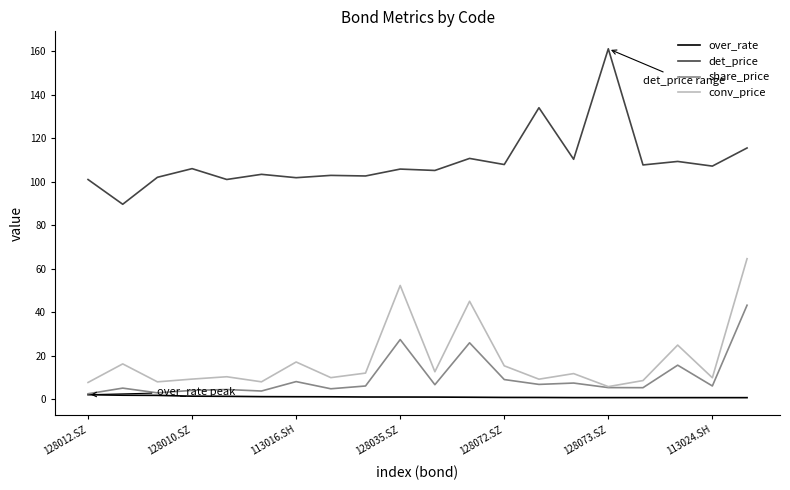

True or false: conv_price and det_price cross at least once.

False